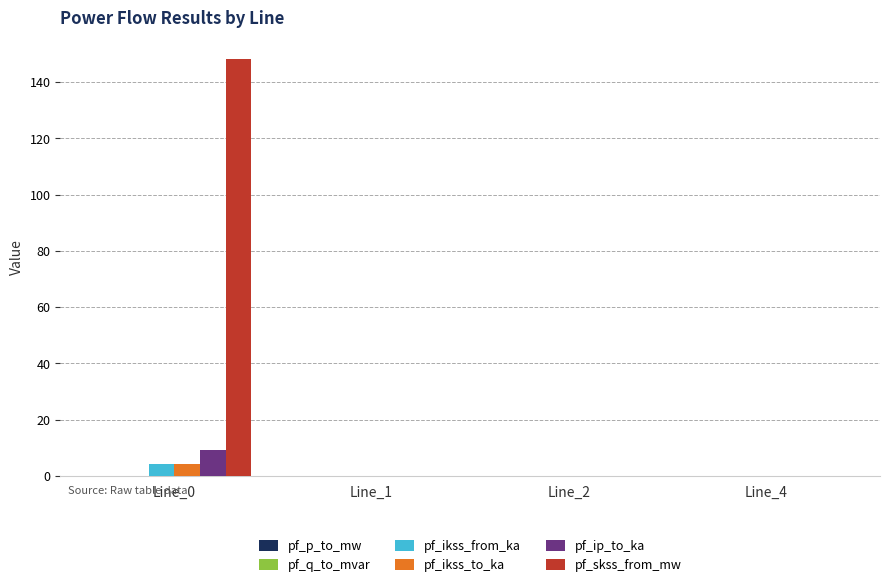

Which series has the largest total across all categories?

pf_skss_from_mw